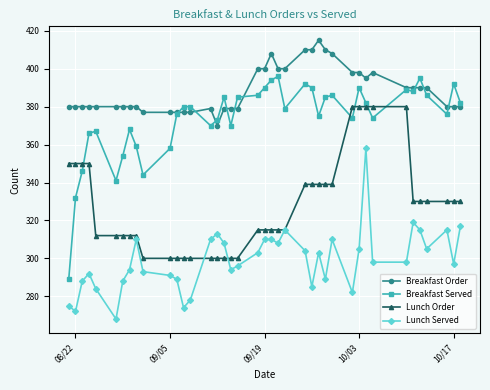

What is the value of the Lunch Served point at the 10th from the left?

293